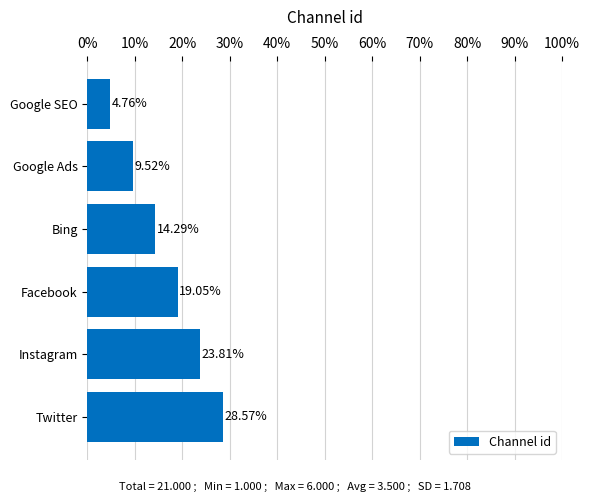

What is the change in value from Facebook to Twitter?

+9.5